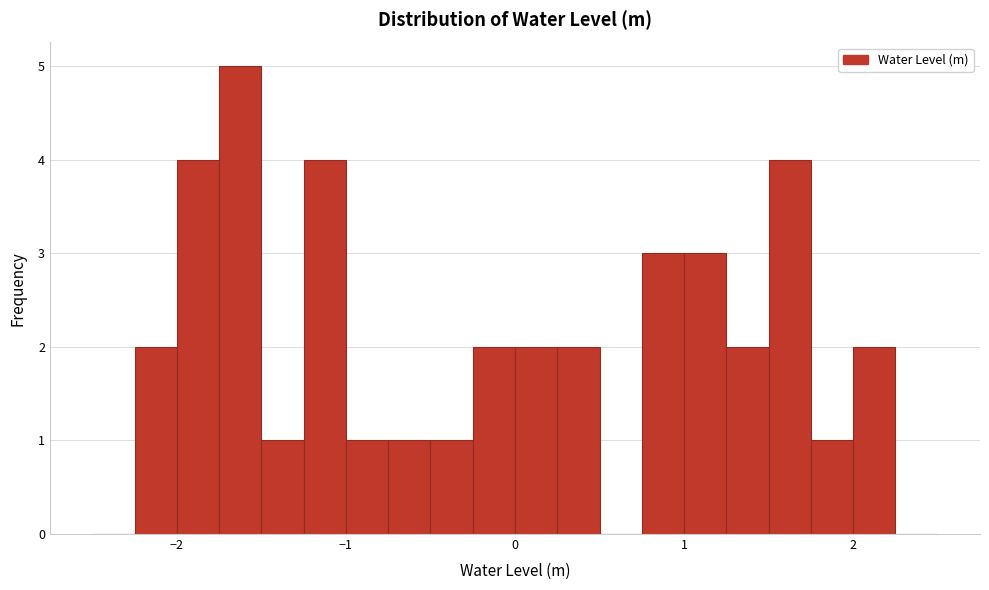

Read against the x-axis, roughly where is the centre of the tallest bar?

-1.6